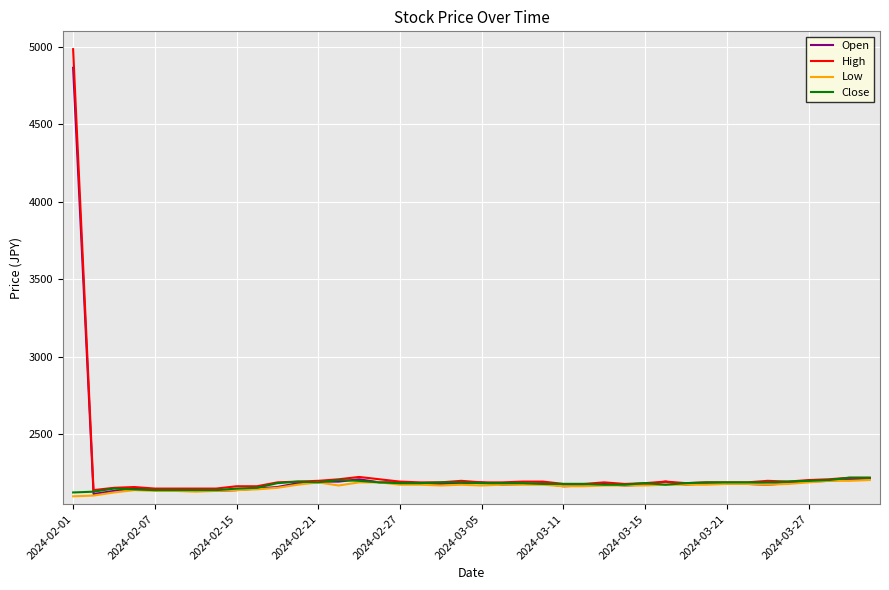

What is the minimum value for Close?

2125